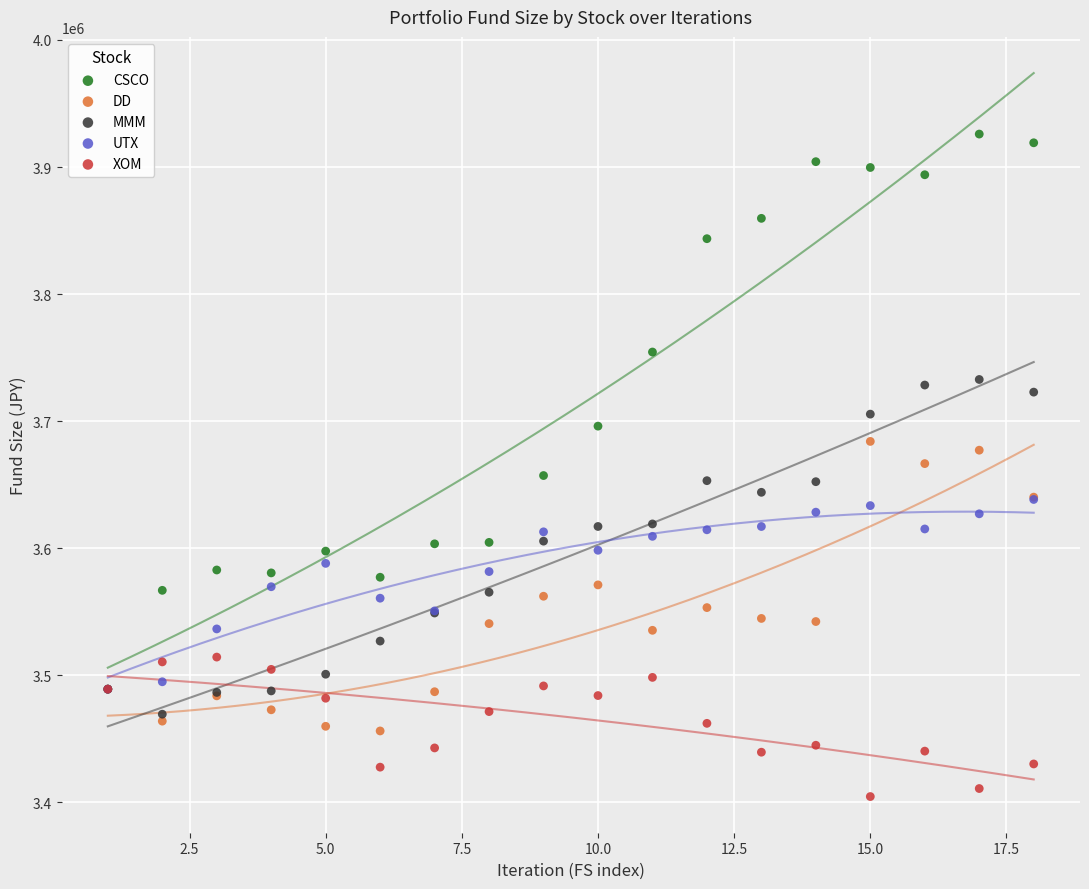

What are all the series names shown in the legend?

CSCO, DD, MMM, UTX, XOM